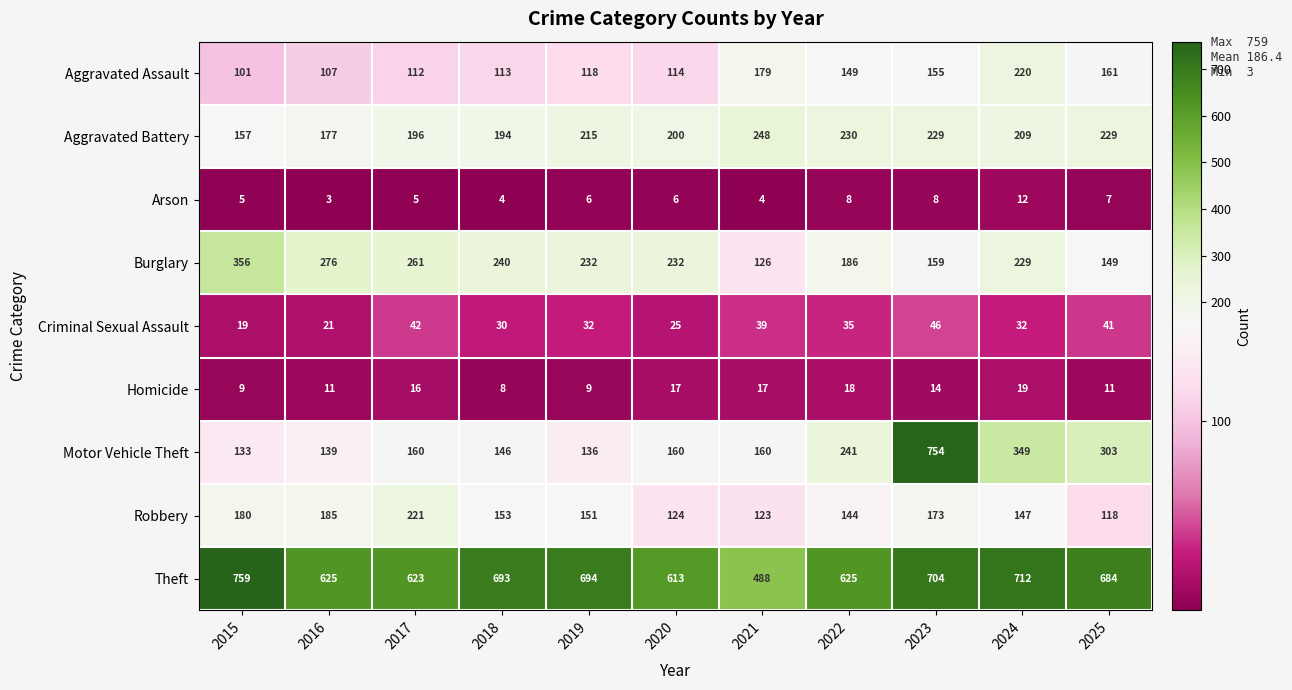

At which category does the chart reach its peak across all series?

2015